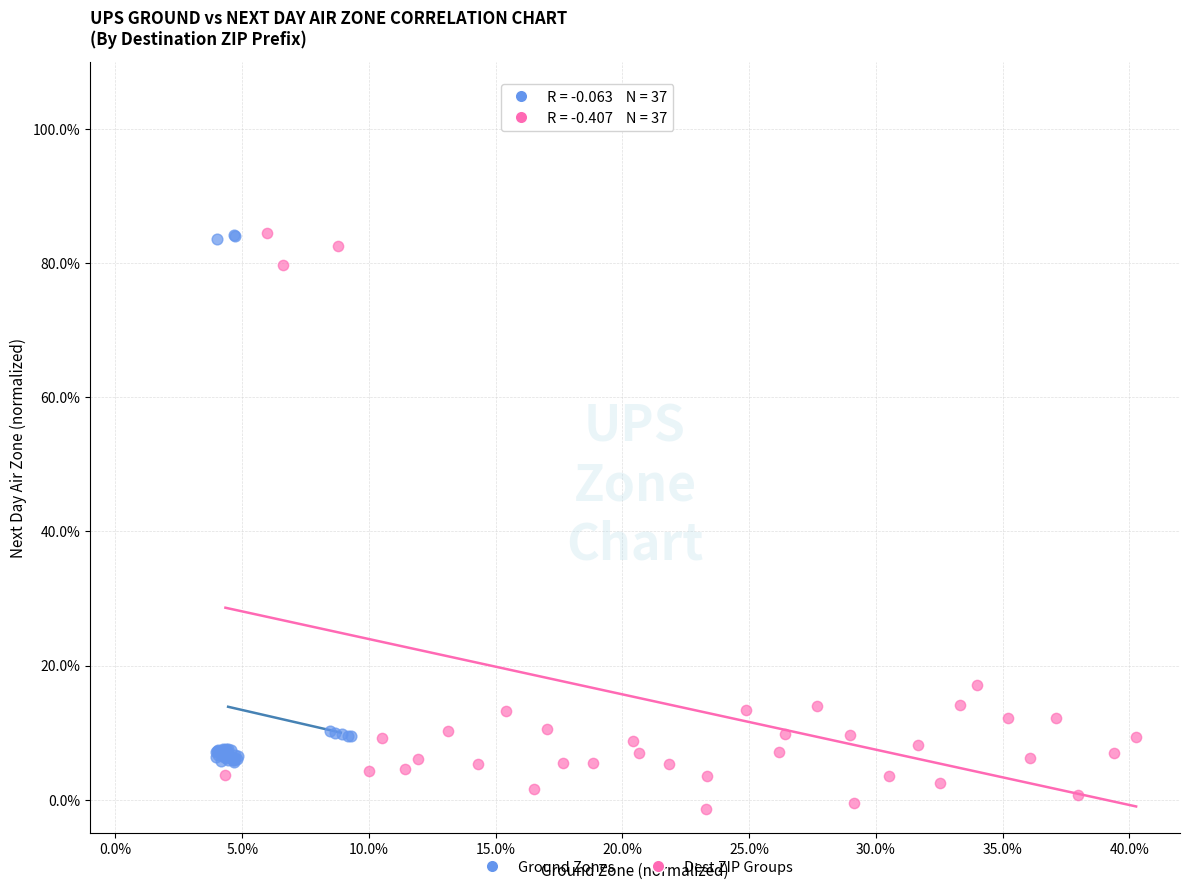

Which series reaches the minimum Y coordinate?

Dest ZIP Groups